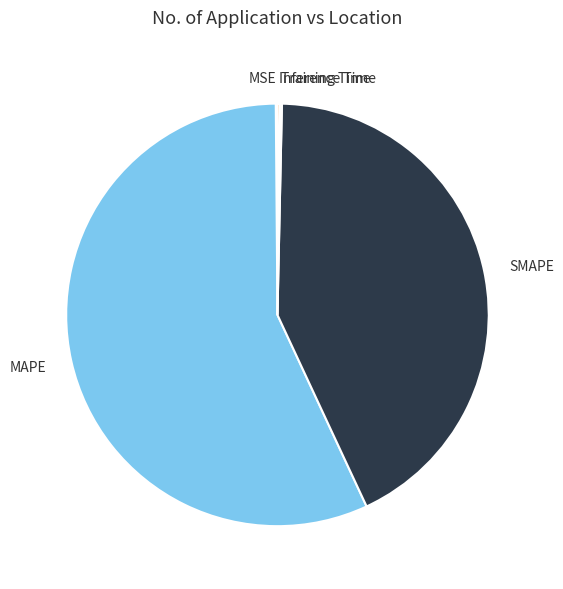

Is MAPE the majority of the pie?

Yes